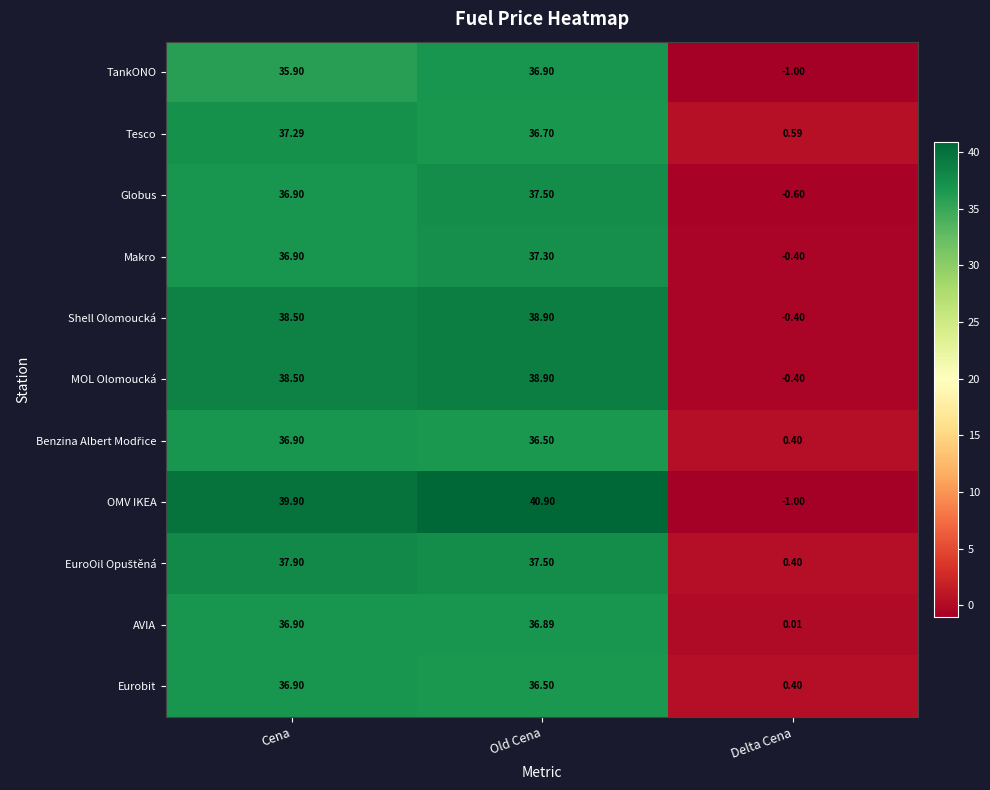

Which label corresponds to the largest value in the chart?

Old Cena